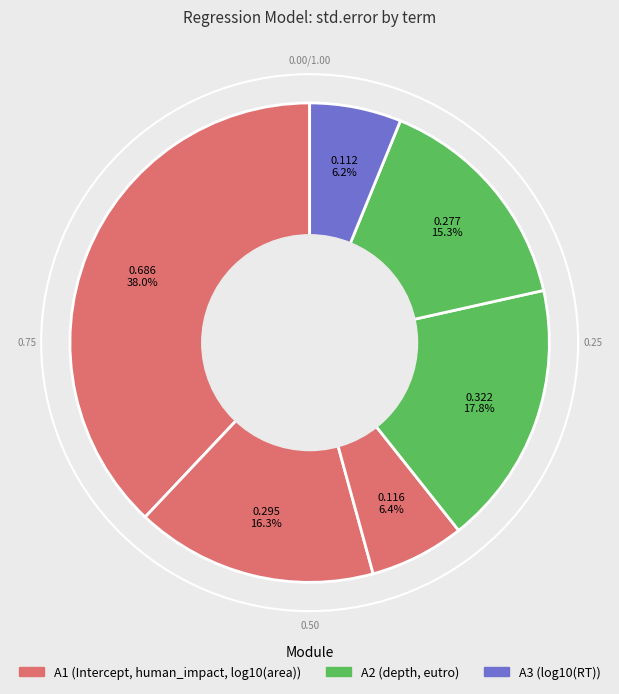

Rank the categories by value from highest to lowest.

(Intercept), depth, human_impact, eutro, log10(area), log10(RT)